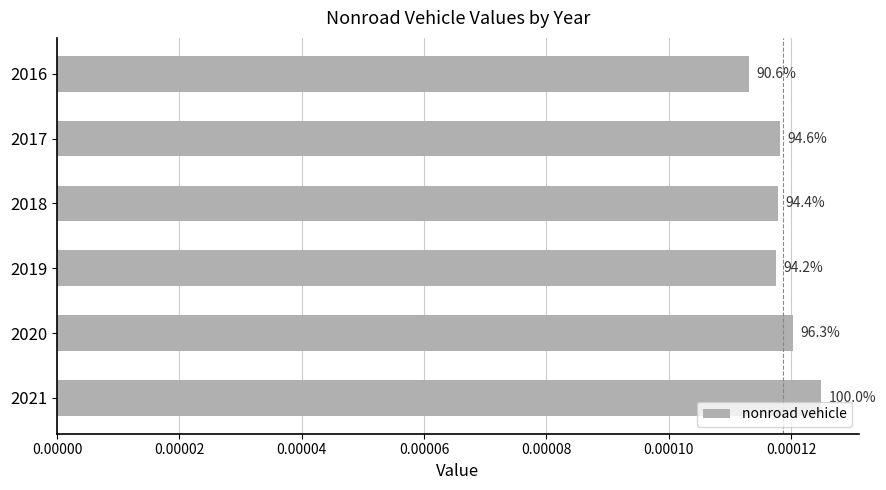

Are the bars grouped side by side (vs. stacked)?

No